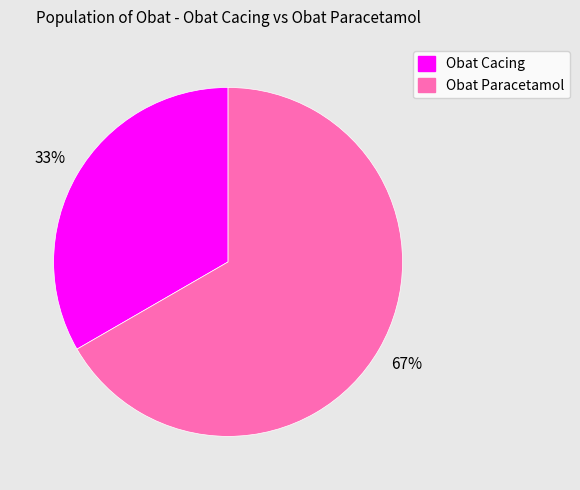

Approximately how many times larger is the value at Obat Paracetamol compared to Obat Cacing?

2.0